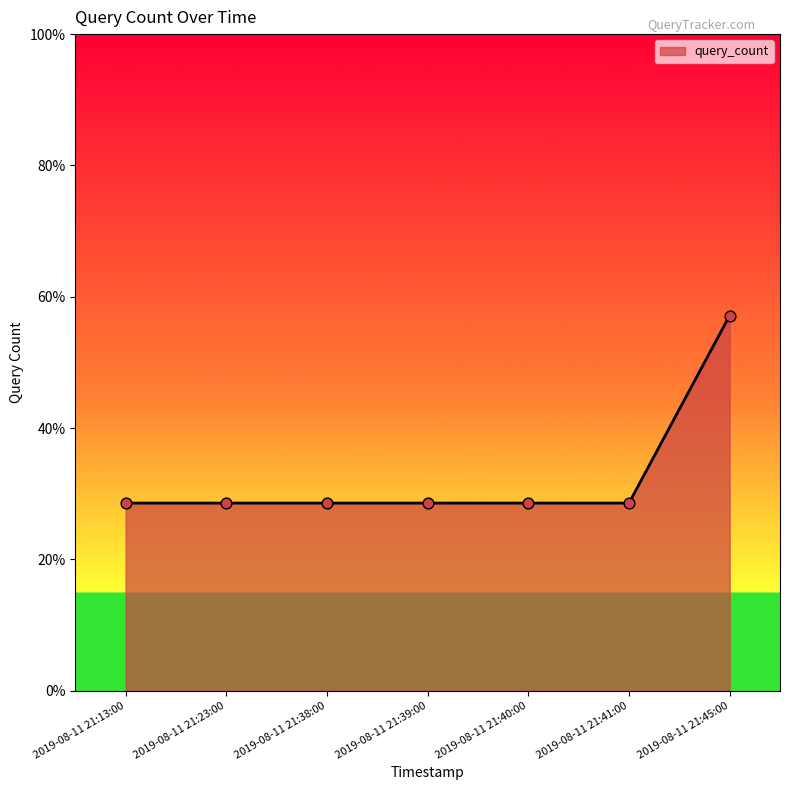

Which has a higher value, 2019-08-11 21:45:00 or 2019-08-11 21:39:00?

2019-08-11 21:45:00